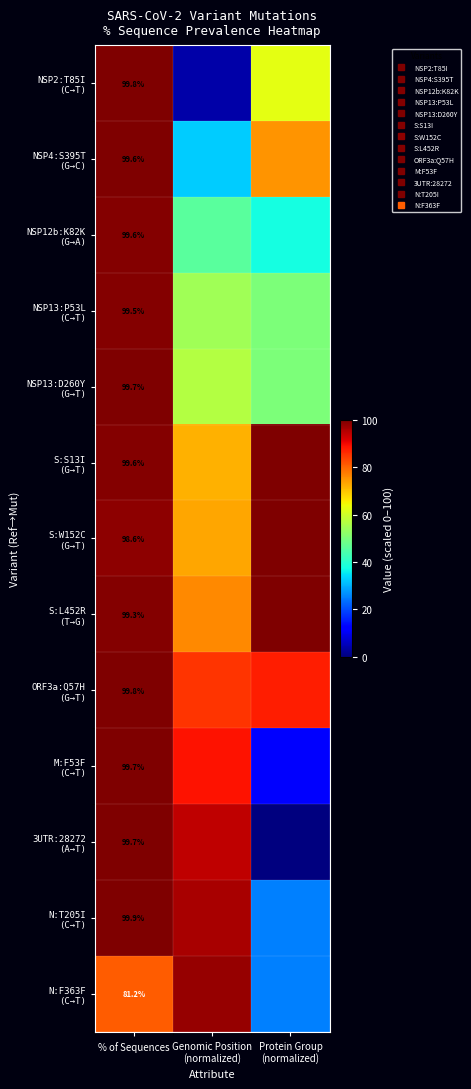

Is it true that 3UTR:28272 (A→T) equals 99.7 at % of Sequences?

True